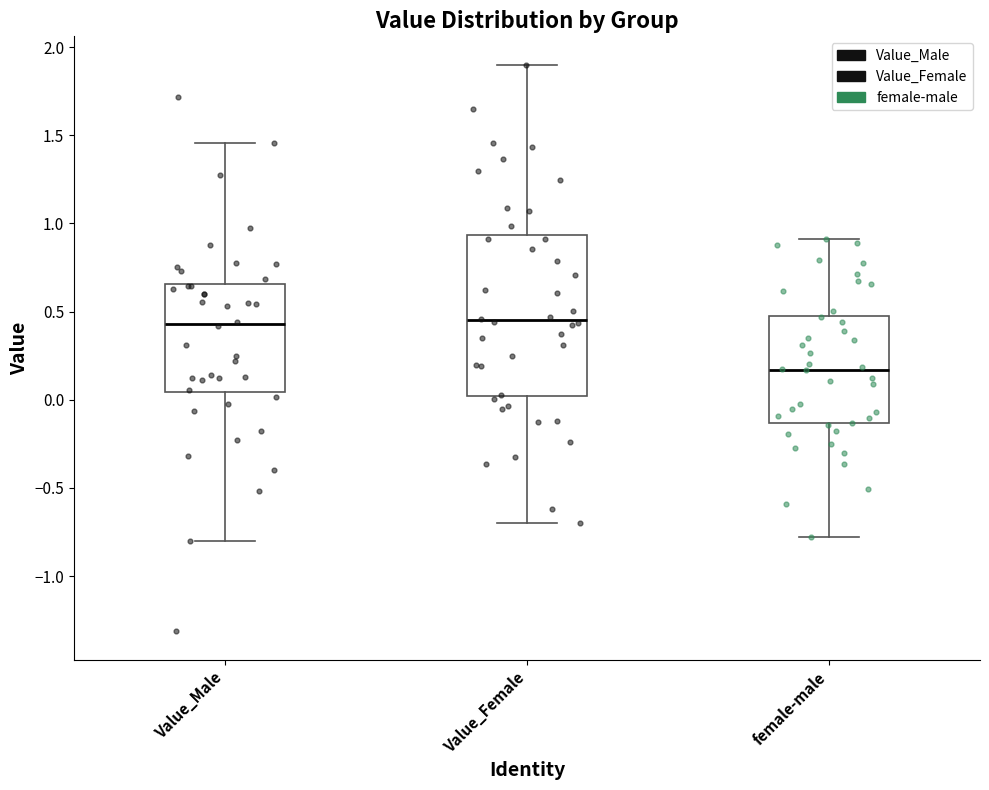

Which box's median line is the lowest?

female-male